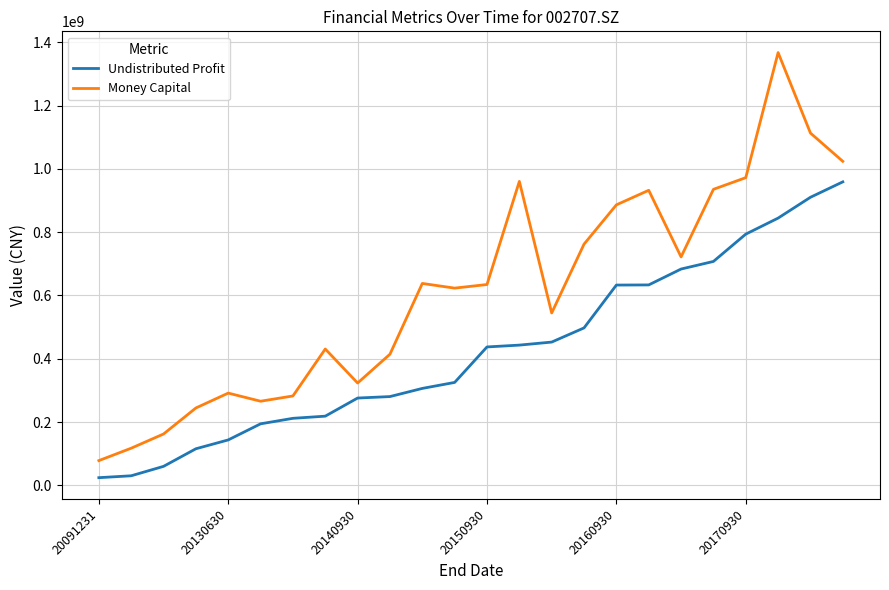

Which series has the largest total across all categories?

Money Capital